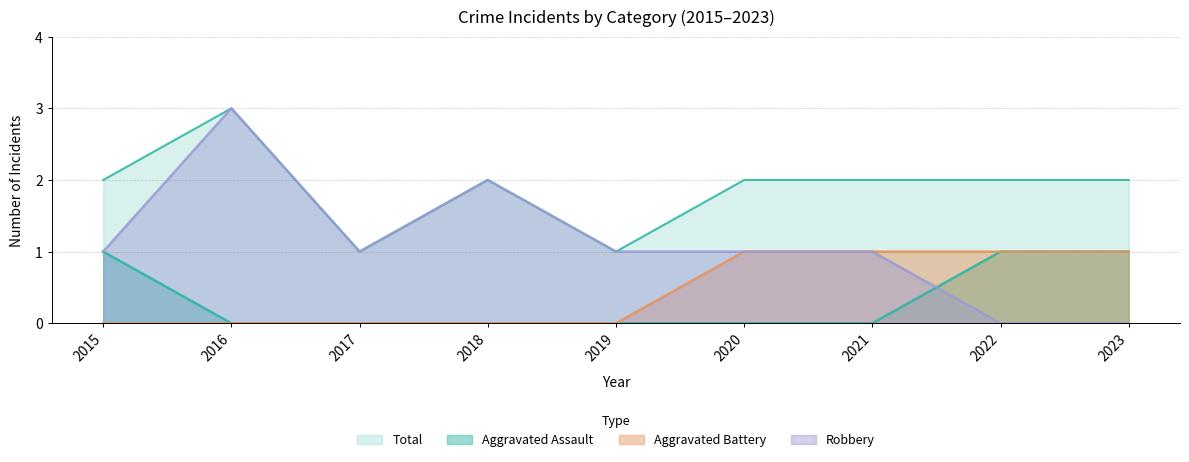

True or false: Total has a value of 1 at 2017.

True